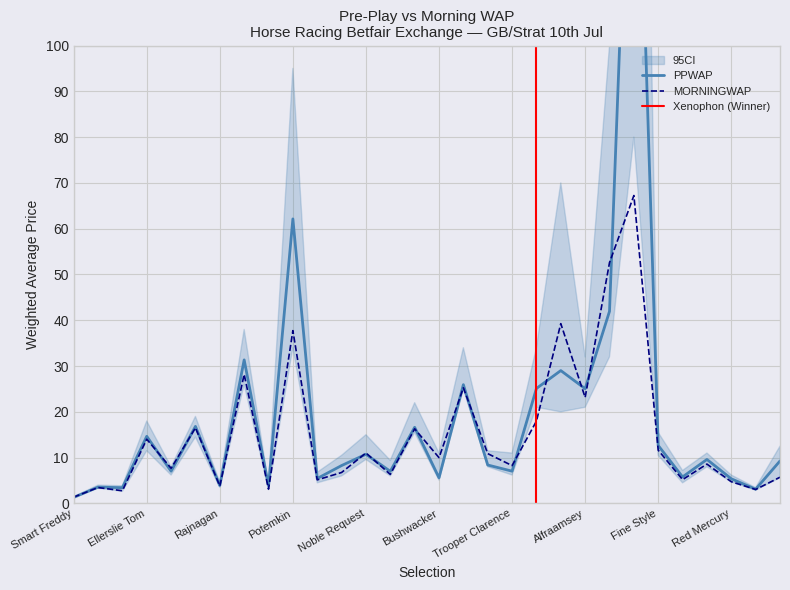

Reading left to right, extract all data points from this chart.

PPWAP: 1.3	3.6	3.4	14.7	7.0	16.8	3.9	31.3	3.9	62.1	5.4	8.3	10.7	7.0	16.6	5.6	25.9	8.4	7.0	25.1	29.0	25.1	42.0	181.4	12.7	5.8	9.6	5.4	3.1	9.3
MORNINGWAP: 1.4	3.5	2.8	14.0	7.7	16.5	3.8	28.2	3.1	37.7	5.1	6.8	11.0	6.3	16.3	10.0	25.2	10.9	8.3	18.0	39.3	23.1	52.6	67.2	11.6	5.2	8.6	4.7	3.0	5.7